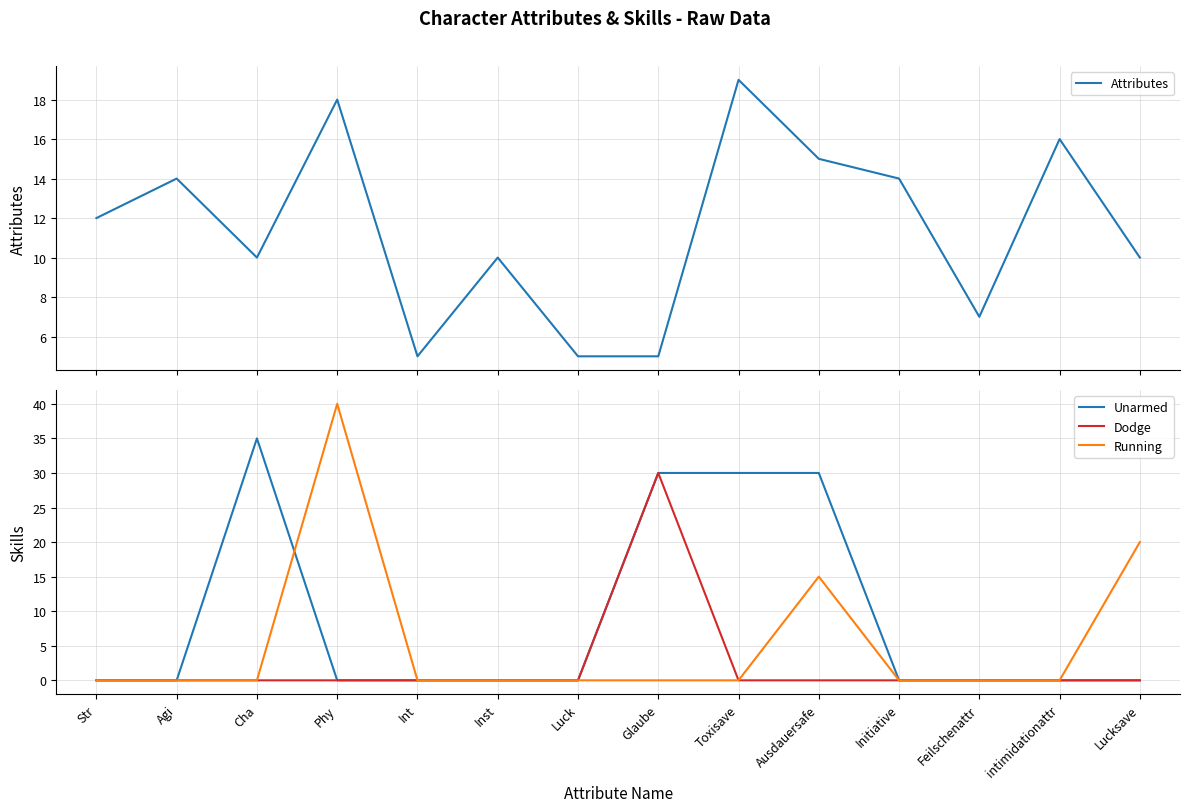

Is it true that Unarmed equals 0 at Feilschenattr?

True